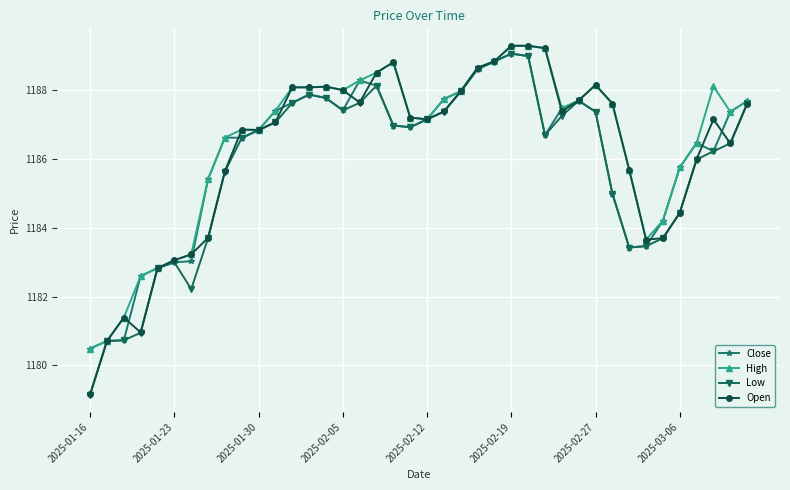

Which series has the widest spread of values?

Open